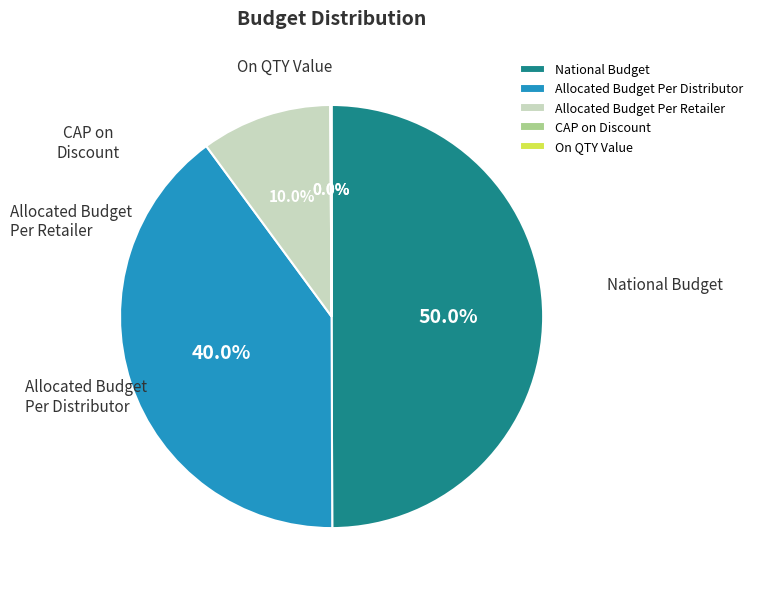

What is the total percentage of On QTY Value and Allocated Budget Per Distributor?

40.0%